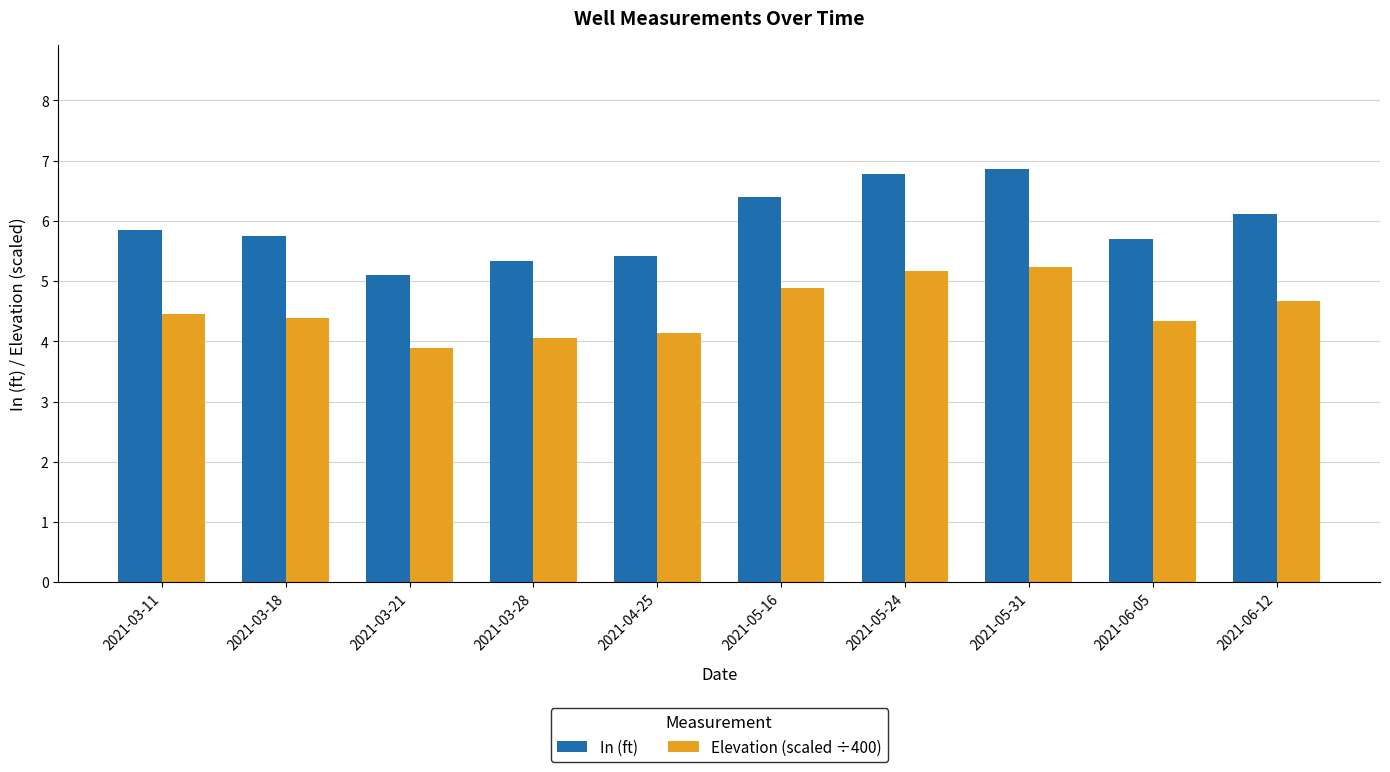

Are the bars horizontal?

No